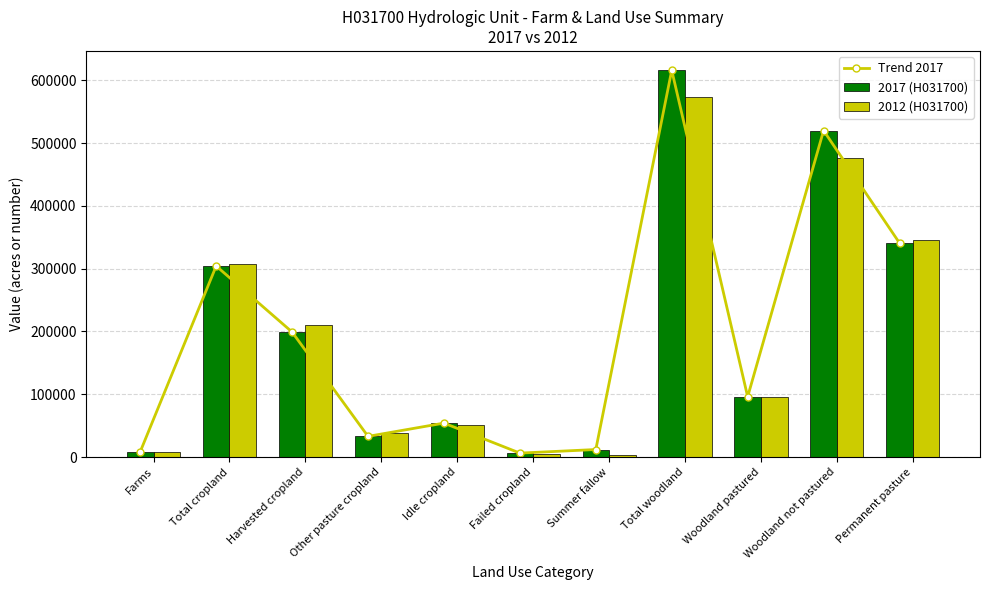

At Other pasture cropland, list the series in order from largest to smallest.

2012 (H031700), Trend 2017, 2017 (H031700)